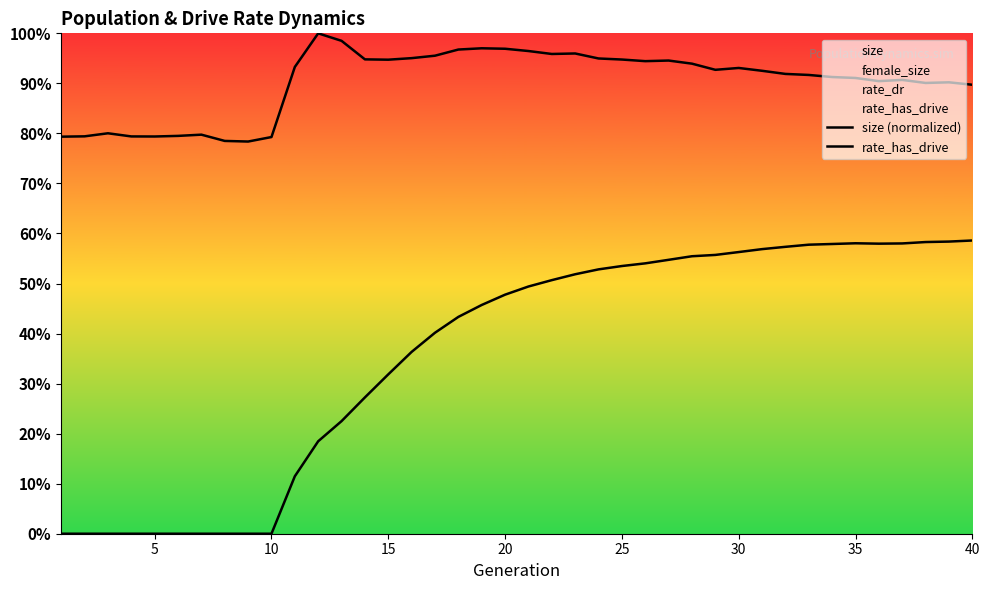

What is the greatest value displayed?

1.0